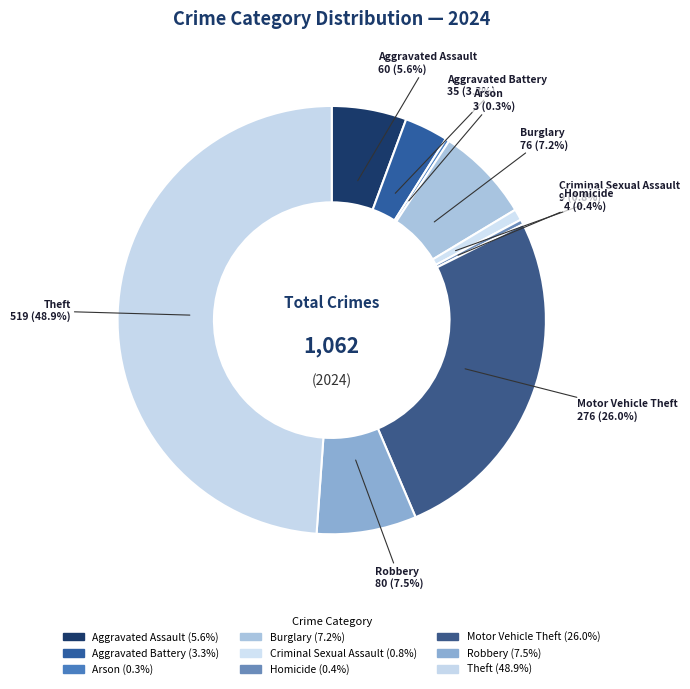

Count the number of slices in the pie.

9